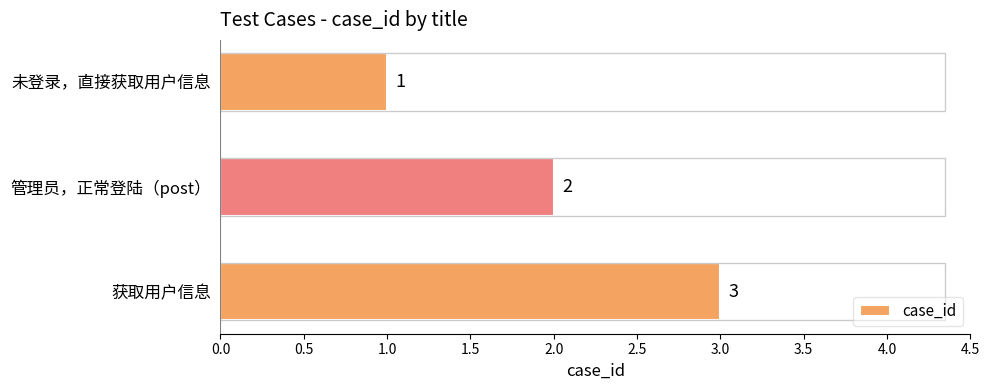

How many values are between 1 and 3?

3